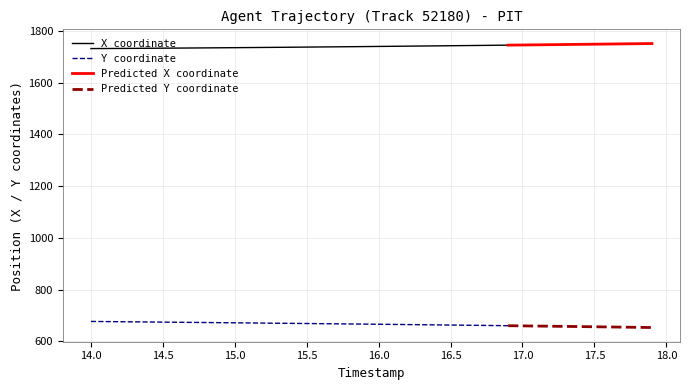

Reading left to right, what are all the values shown in this chart?

X: 0=1732.0	1=1732.3	2=1732.6	3=1732.9	4=1733.2	5=1733.5	6=1733.9	7=1734.3	8=1734.7	9=1735.1	10=1735.5	11=1735.9	12=1736.4	13=1736.8	14=1737.3	15=1737.8	16=1738.2	17=1738.8	18=1739.2	19=1739.8	20=1740.3	21=1740.8	22=1741.3	23=1741.9	24=1742.4	25=1743.0	26=1743.6	27=1744.1	28=1744.7	29=1745.3	30=1745.9	31=1746.5	32=1747.1	33=1747.7	34=1748.3	35=1749.0	36=1749.6	37=1750.2	38=1750.8	39=1751.5
Y: 0=677.0	1=676.5	2=675.9	3=675.4	4=674.9	5=674.3	6=673.8	7=673.3	8=672.7	9=672.2	10=671.7	11=671.1	12=670.6	13=670.0	14=669.5	15=668.9	16=668.4	17=667.8	18=667.2	19=666.6	20=666.1	21=665.5	22=664.9	23=664.3	24=663.7	25=663.0	26=662.4	27=661.8	28=661.1	29=660.5	30=659.8	31=659.1	32=658.5	33=657.8	34=657.1	35=656.4	36=655.7	37=654.9	38=654.2	39=653.5